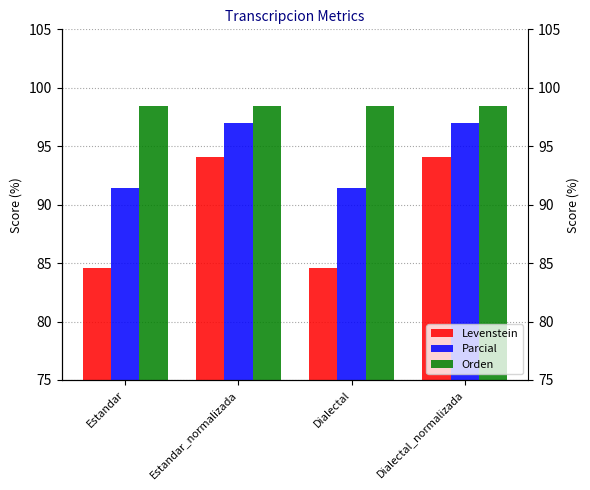

Which series has the largest total across all categories?

Orden